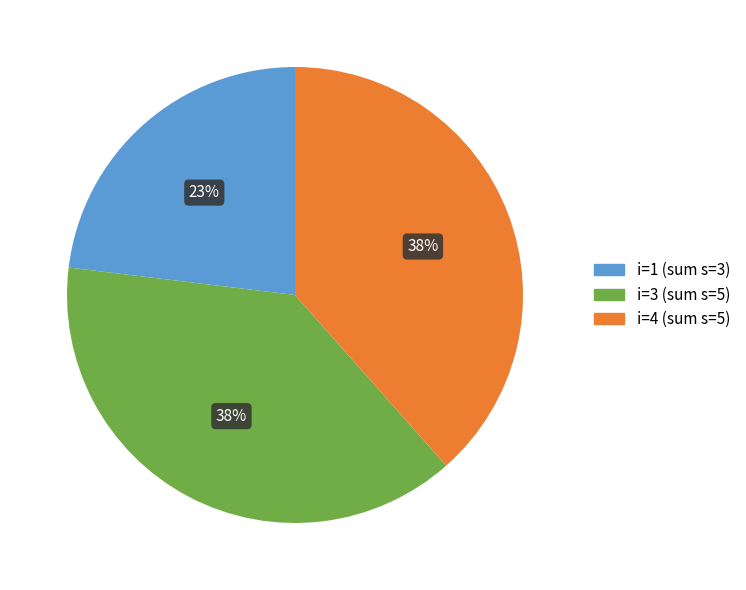

To the nearest percent, what is the average slice percentage?

33%